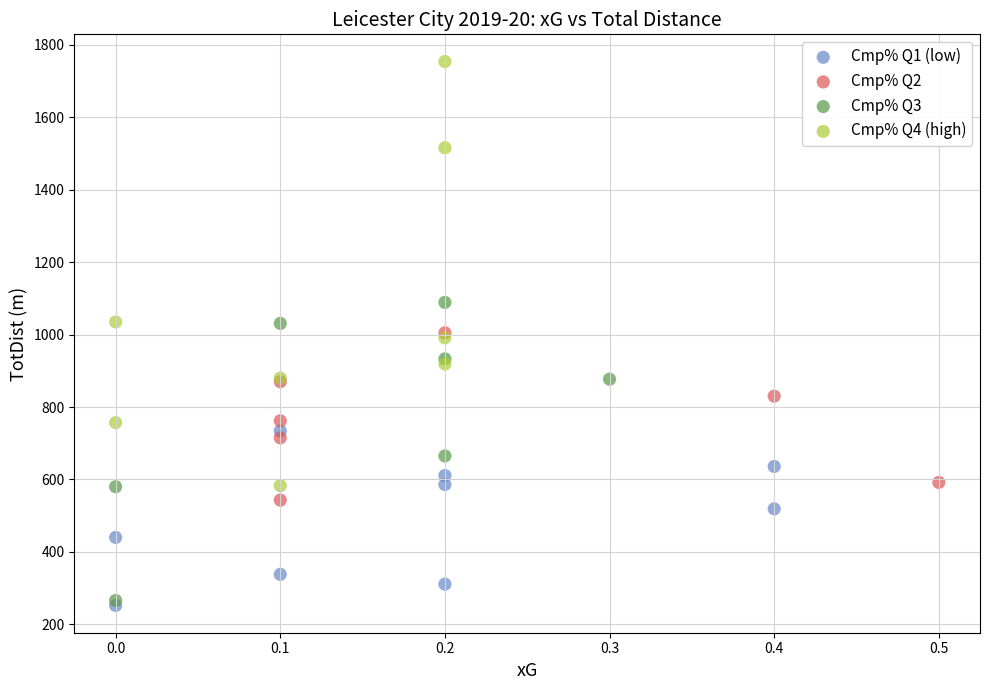

Which series reaches the minimum Y coordinate?

Cmp% Q1 (low)